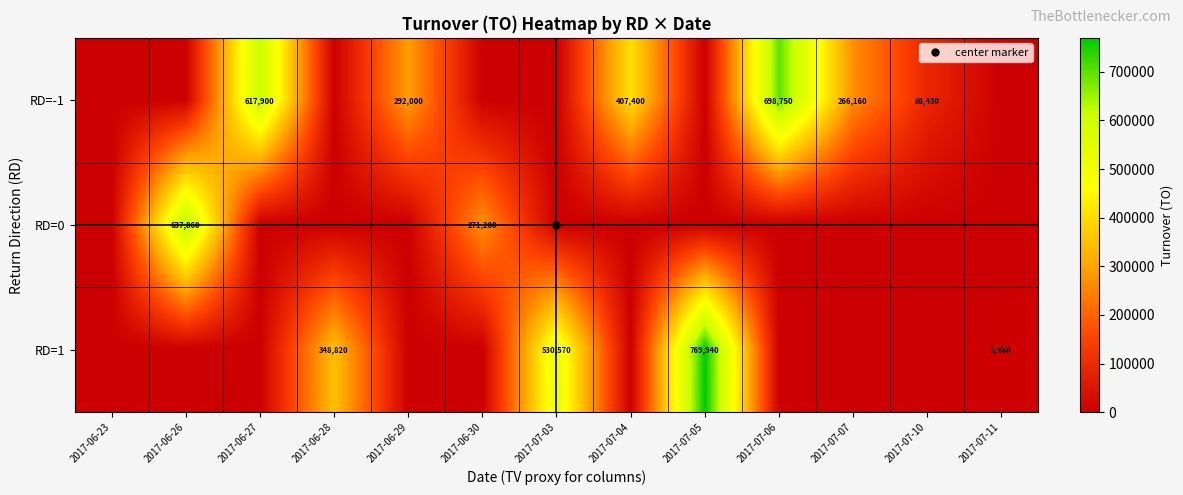

The value of RD=1 at 2017-07-07 is -444257. True or false?

False